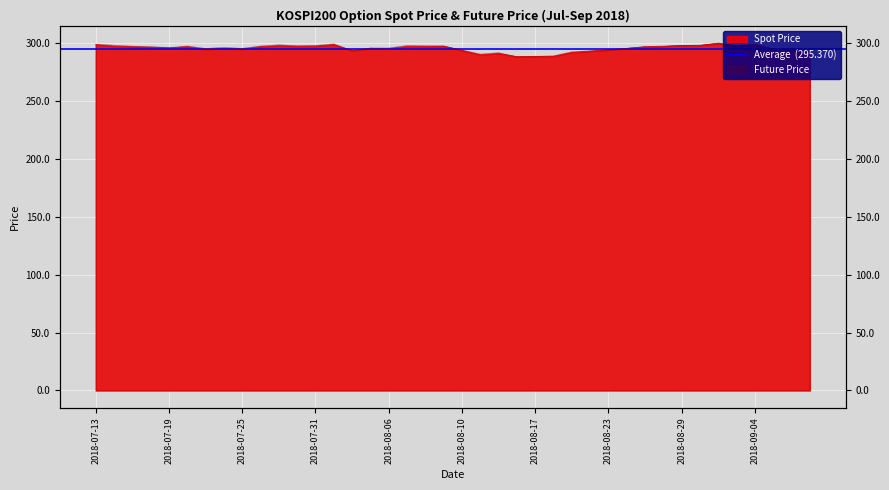

The FUTURE_PRICE series shows 501.4 at 2018-08-10. True or false?

False